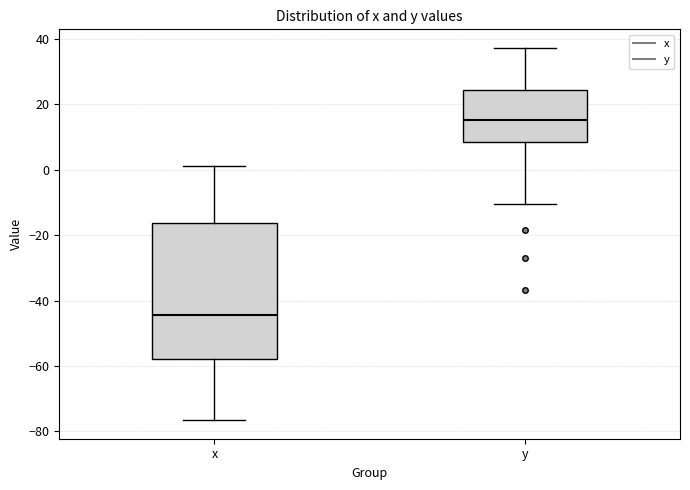

Reading left to right, read every box against the y-axis: the position of its median line, the range the box covers, and the ends of its whiskers. The values are not printed on the chart, so give them approximately, as read against the axis.

x: median -44, box -58 to -16, whiskers -76 to 2
y: median 16, box 8 to 24, whiskers -10 to 38